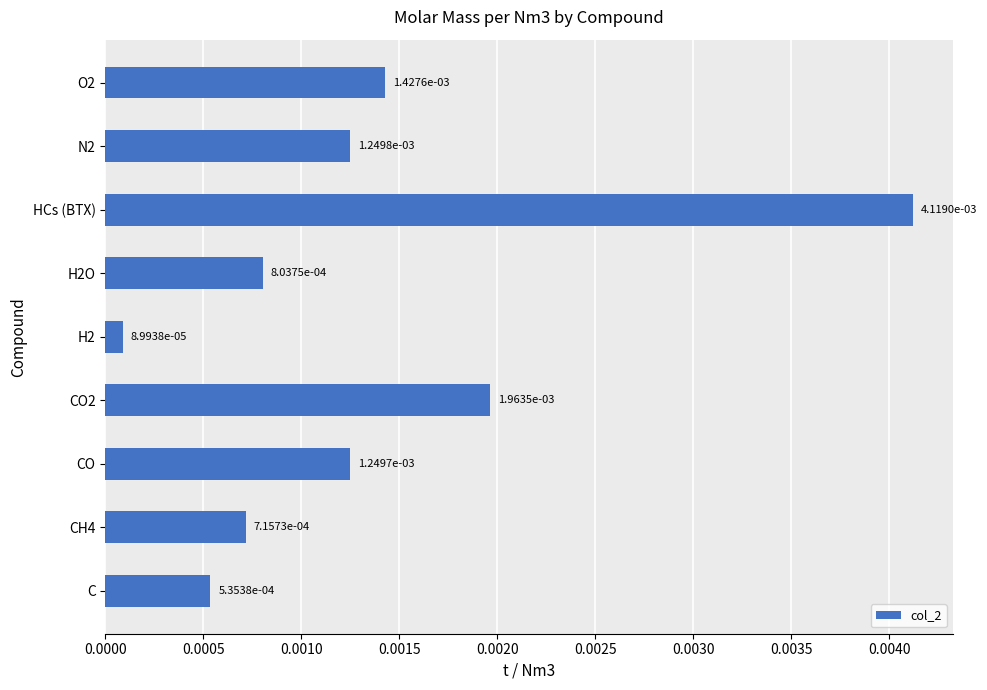

Between CO2 and CO, which is larger?

CO2